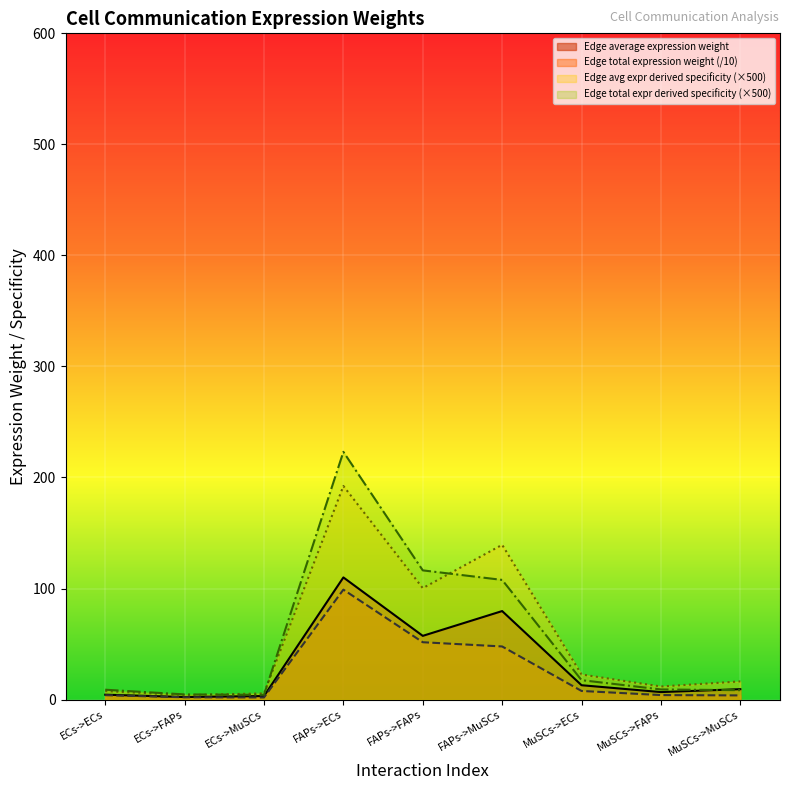

How many interior local peaks does the Edge total expression weight series have?

1